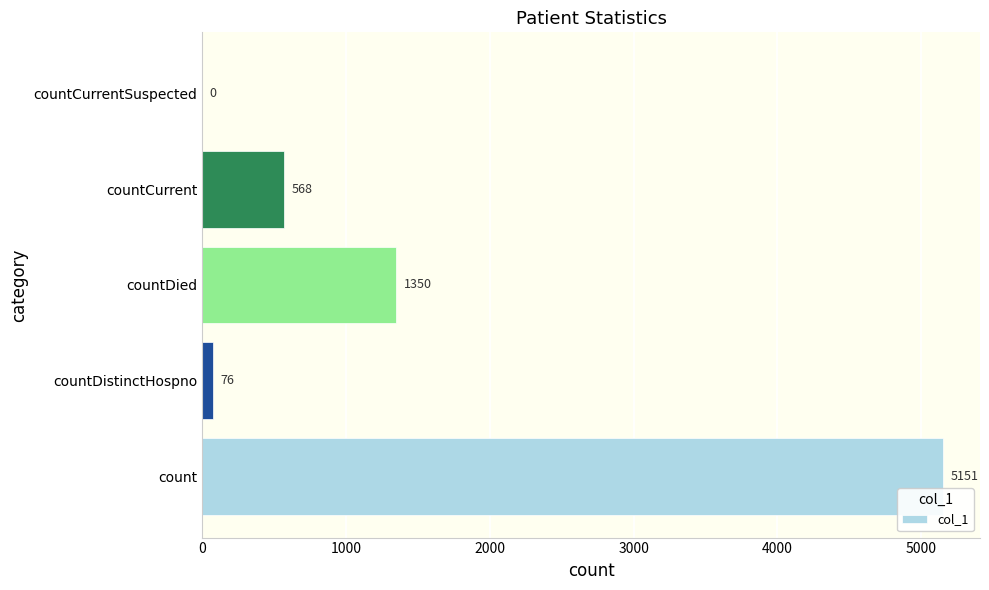

At which label is the value closest to 2575?

countDied